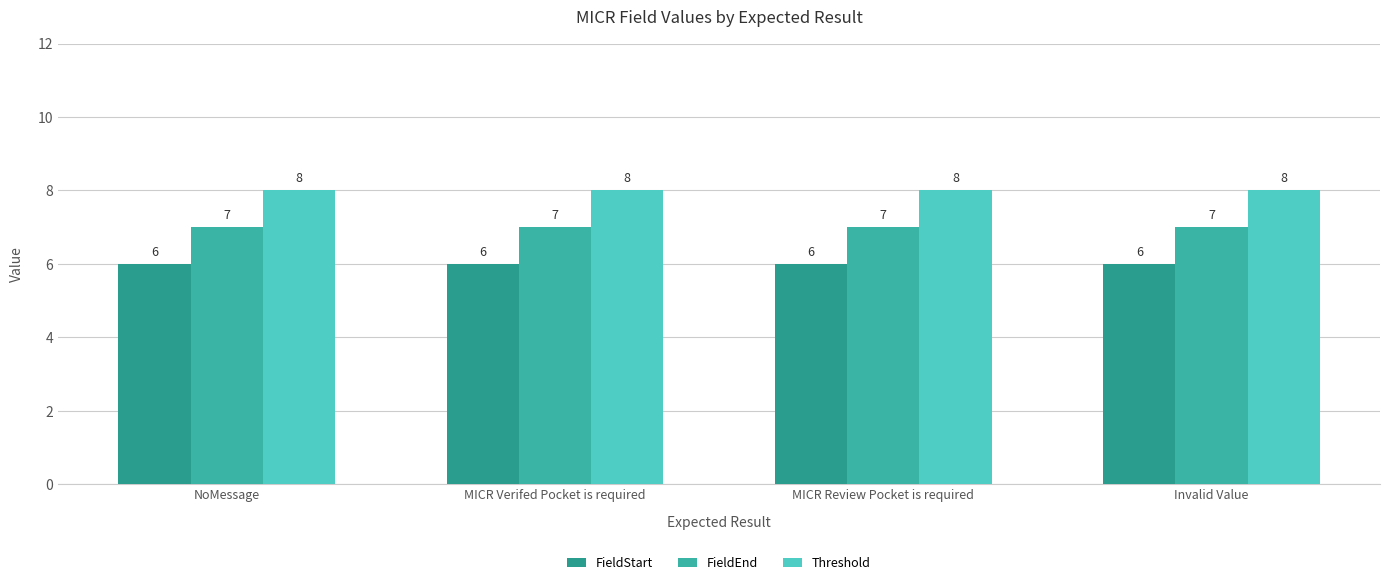

What is the minimum value for FieldEnd?

7